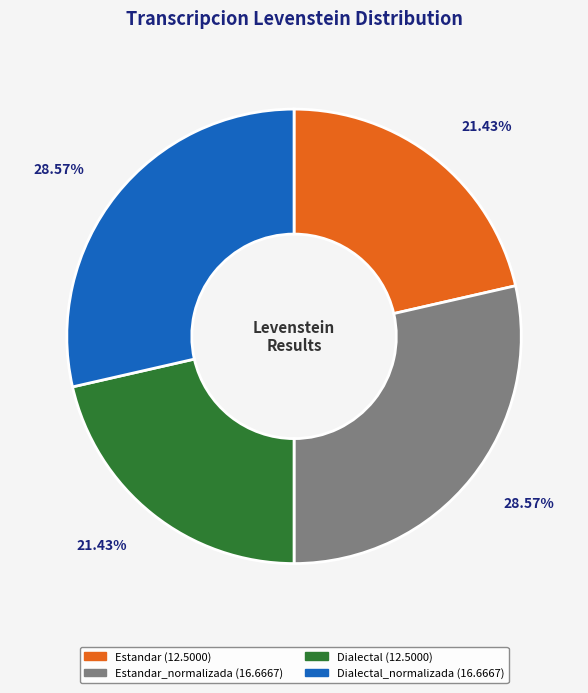

Is there any slice that represents more than half of the pie?

No